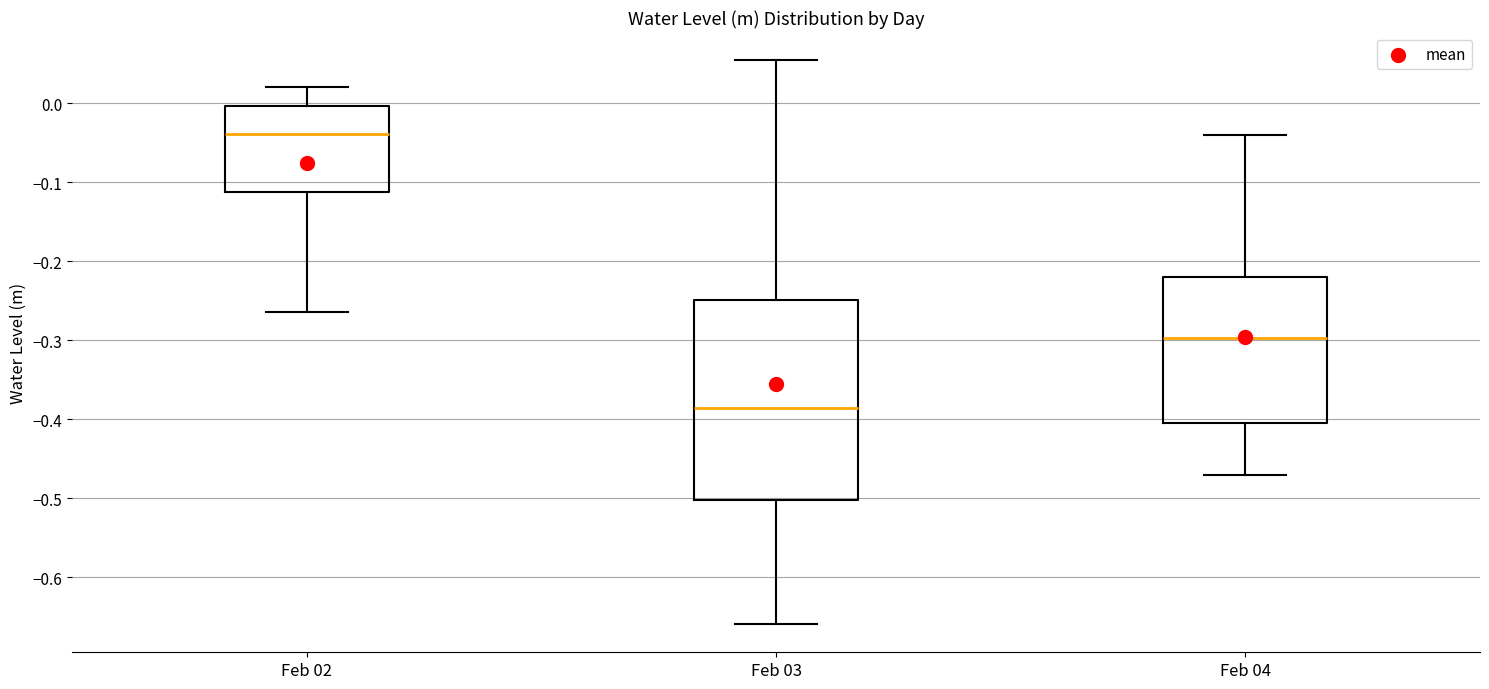

Reading left to right, transcribe this box plot: for each box, give where its median line is, the range the box spans, and where its two whiskers end, as read against the y-axis. The values are not printed on the chart, so give them approximately, as read against the axis.

Feb 02: median -0.04, box -0.11 to 0.00, whiskers -0.26 to 0.02
Feb 03: median -0.39, box -0.50 to -0.25, whiskers -0.66 to 0.05
Feb 04: median -0.30, box -0.40 to -0.22, whiskers -0.47 to -0.04